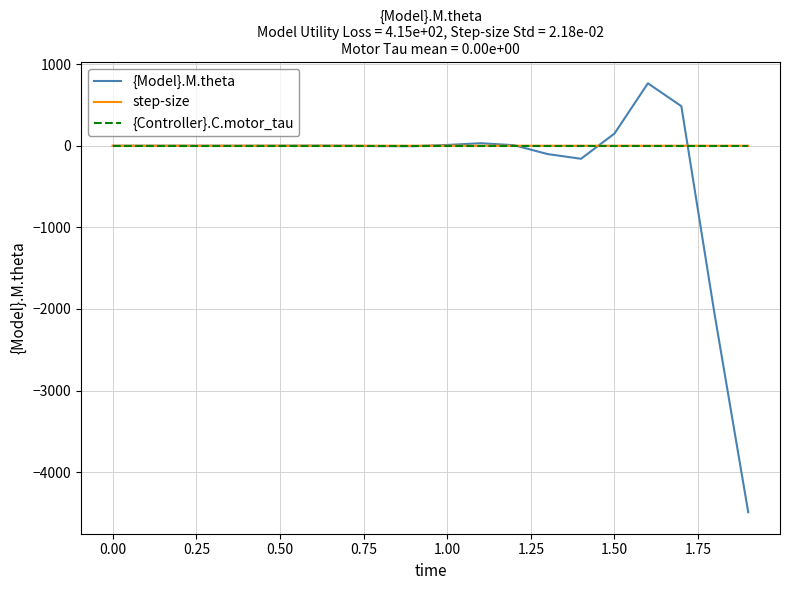

Which series has the largest range (max minus min)?

{Model}.M.theta